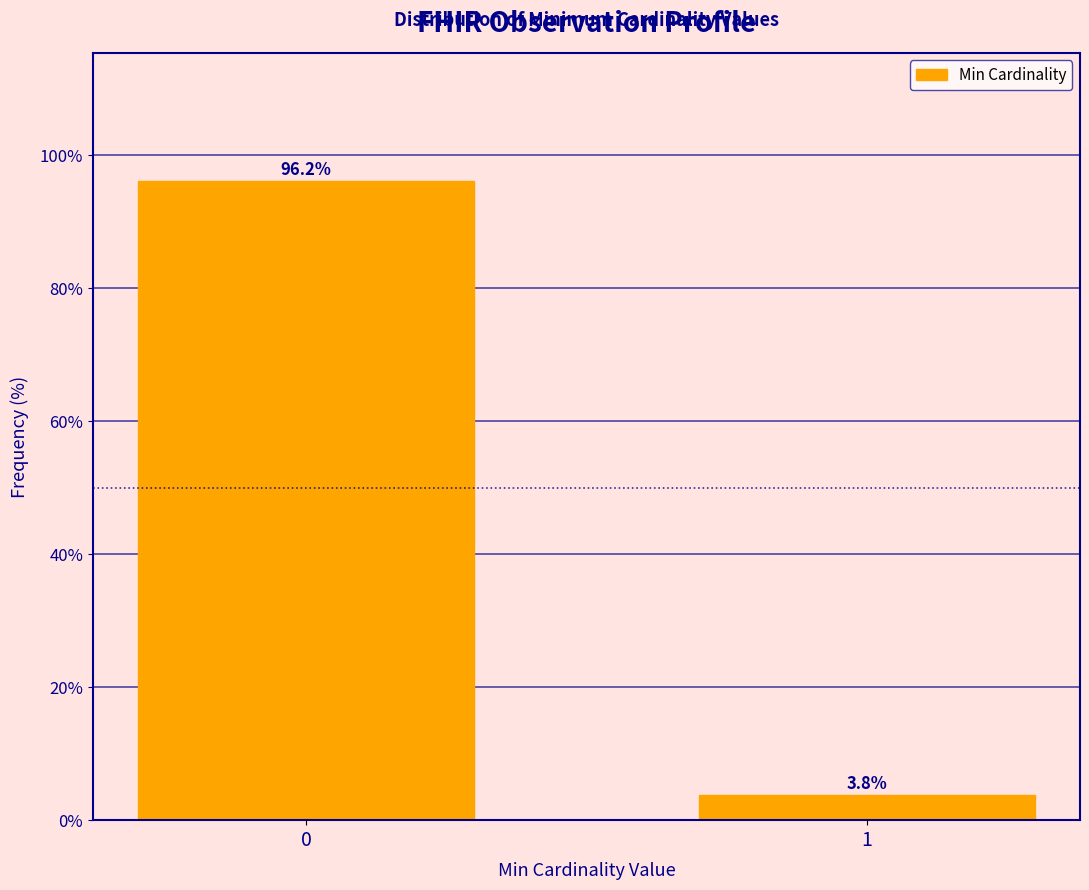

Reading left to right, list all the values displayed in this chart.

0=96.2	1=3.8